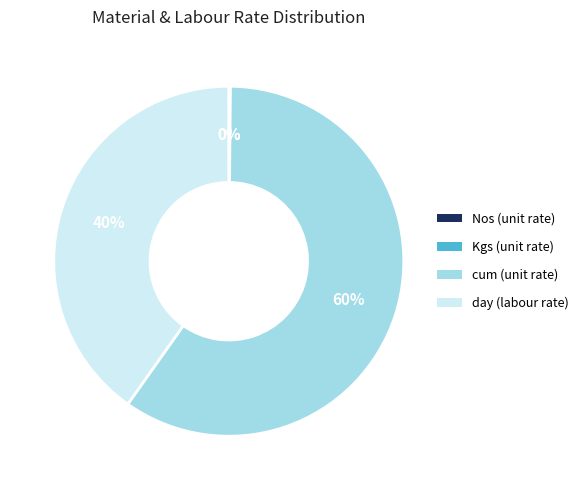

To the nearest percent, what is the average slice percentage?

25%